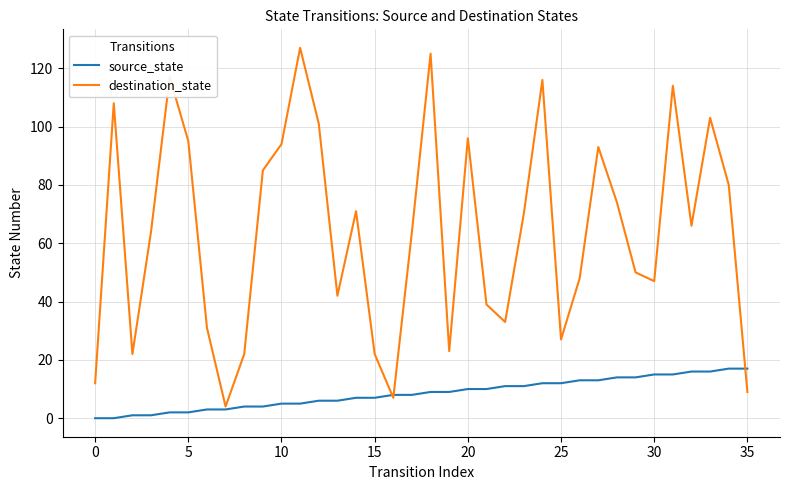

Which series has the widest spread of values?

destination_state